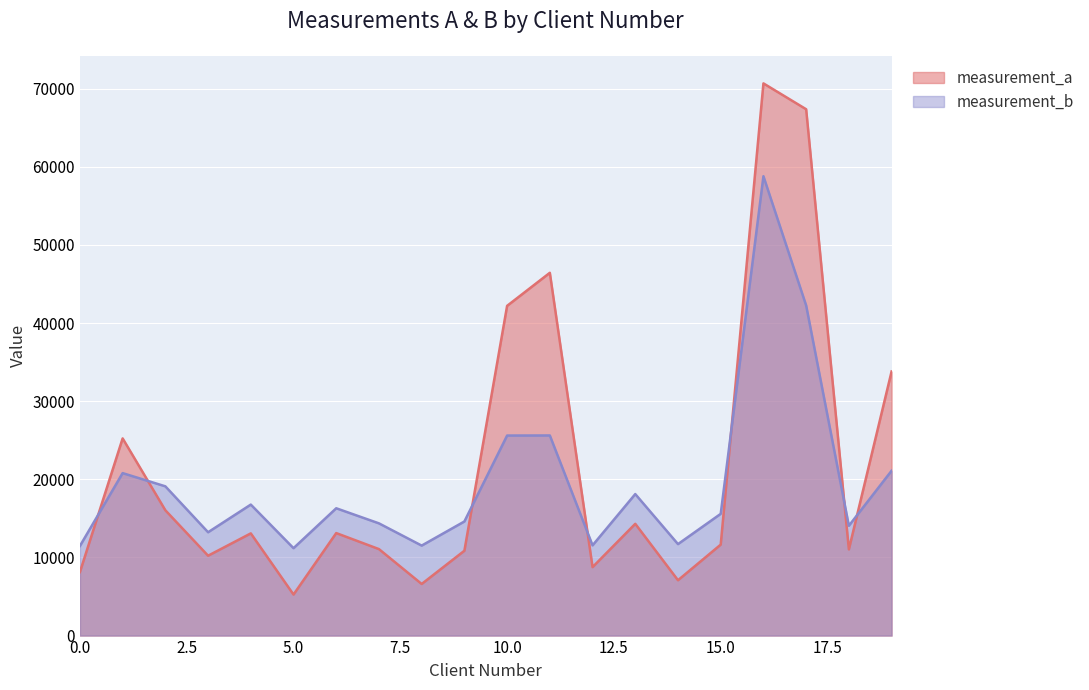

After their last crossing, which series has the higher values: measurement_b or measurement_a?

measurement_a